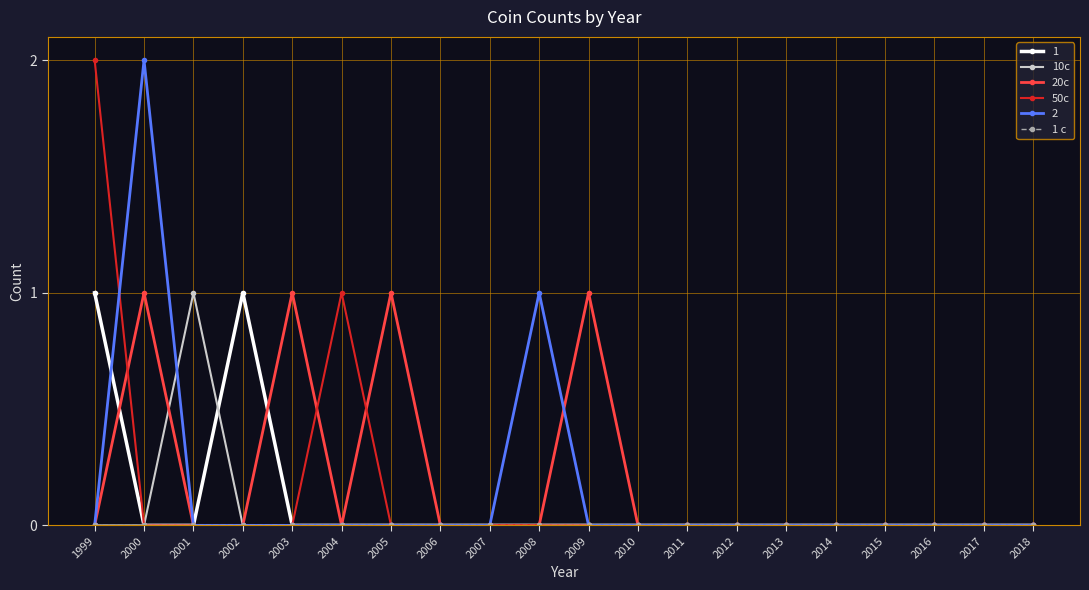

Which series has the largest total across all categories?

20c